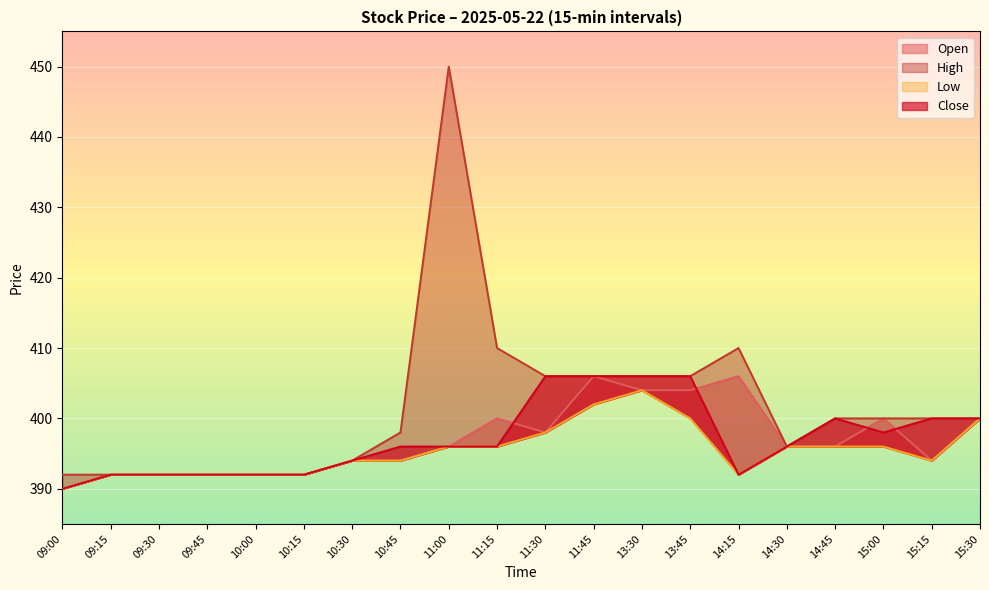

How many values in the Low series exceed 396?

5